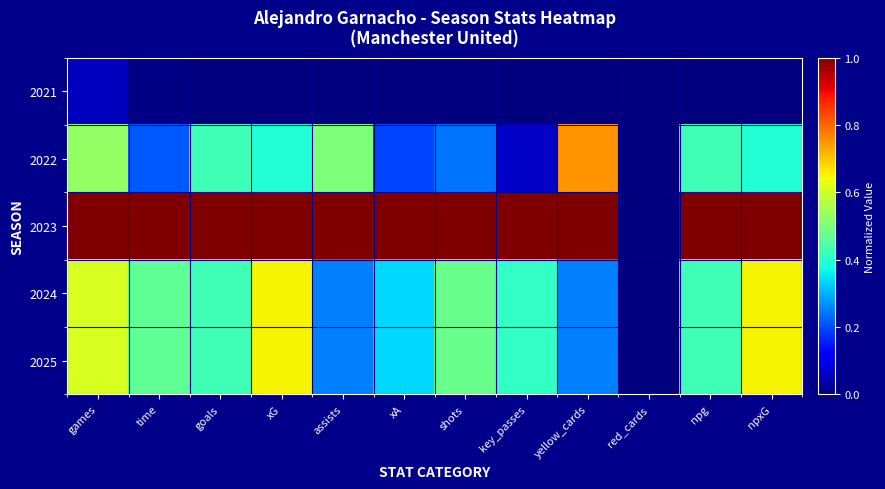

At key_passes, list the series in order from largest to smallest.

2023, 2024, 2025, 2022, 2021